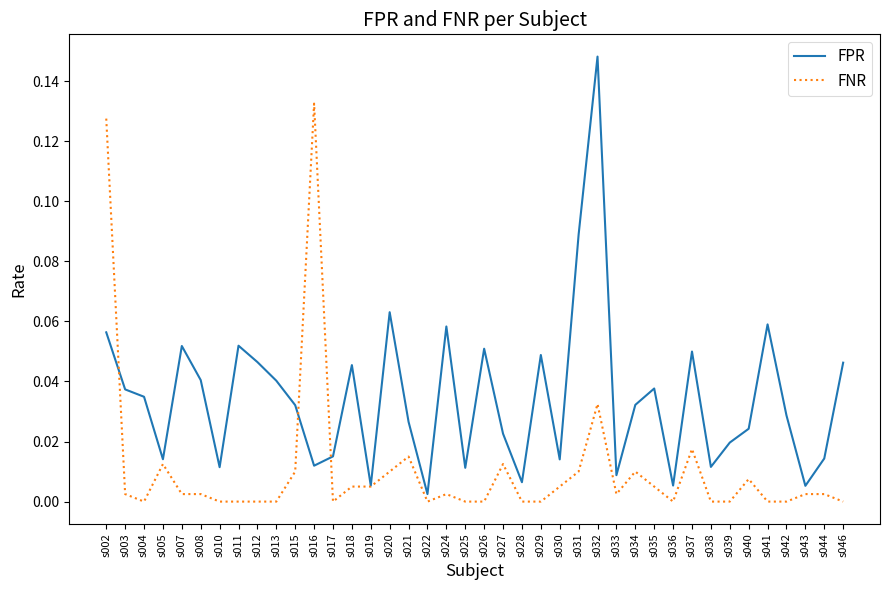

Which series changed the most between s015 and s019?

FPR